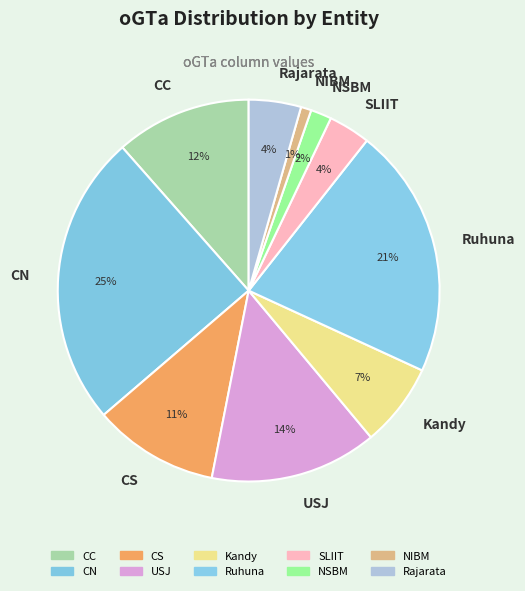

Which has a higher value, SLIIT or CS?

CS